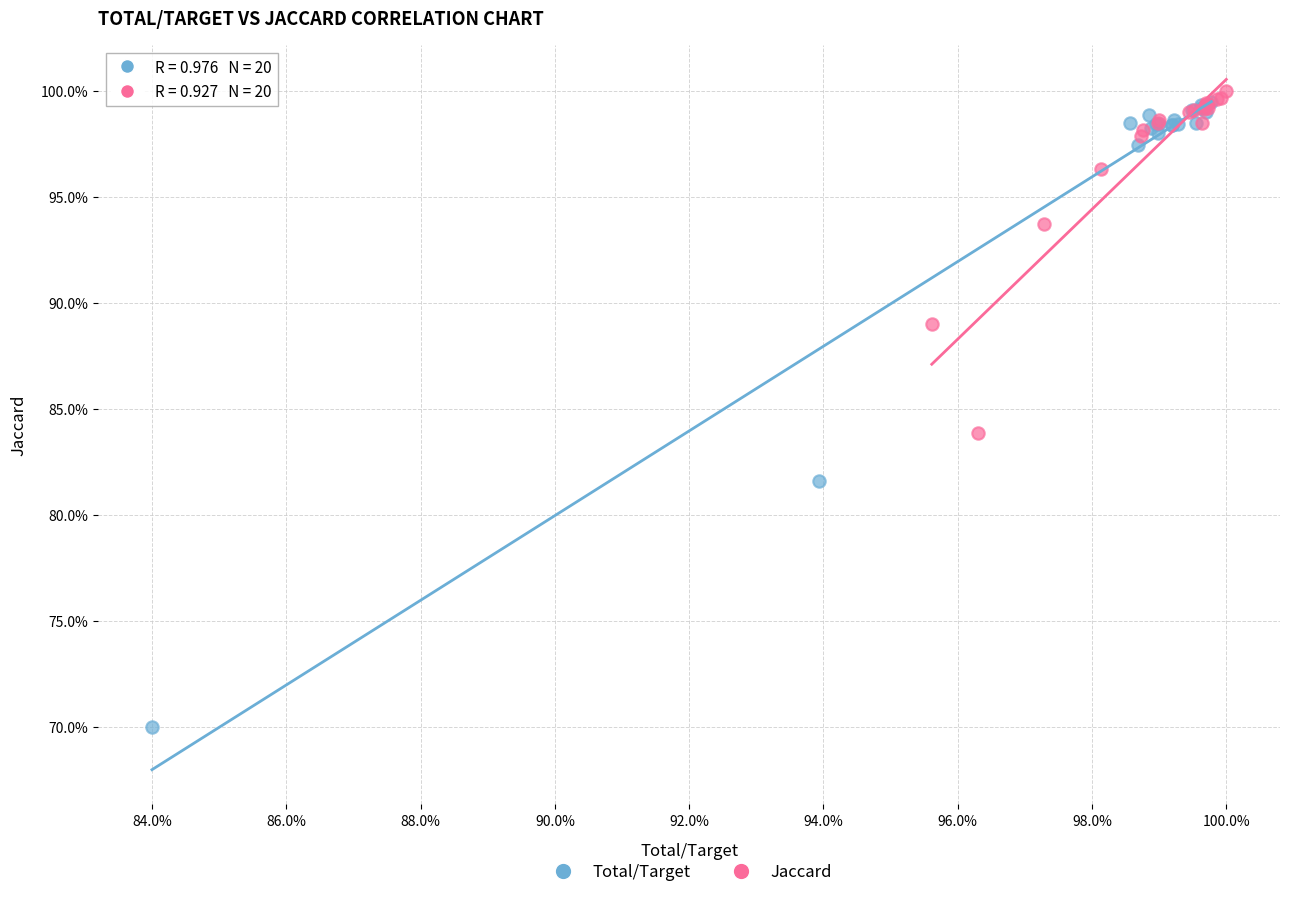

What are all the series names shown in the legend?

Total/Target, Jaccard